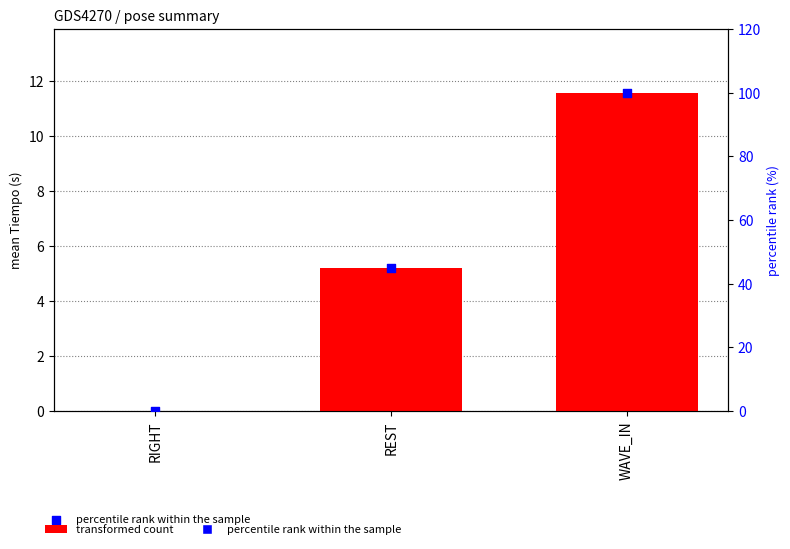

At how many categories does at least one series exceed 77?

1